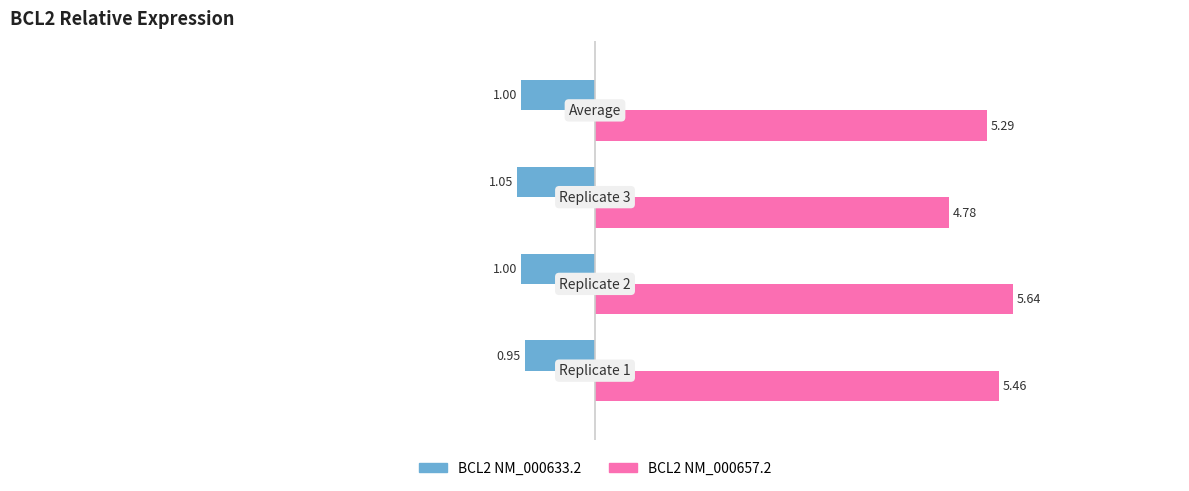

Which series has the widest spread of values?

BCL2 NM_000657.2